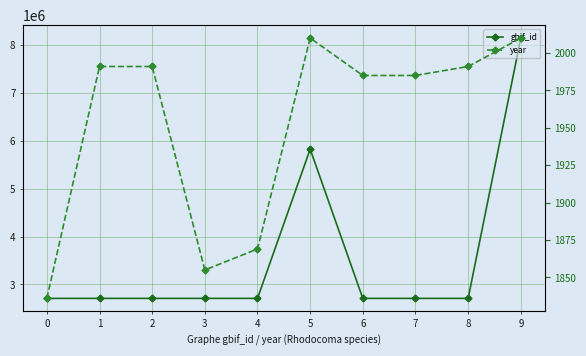

What is the approximate value of year at 4?

1869